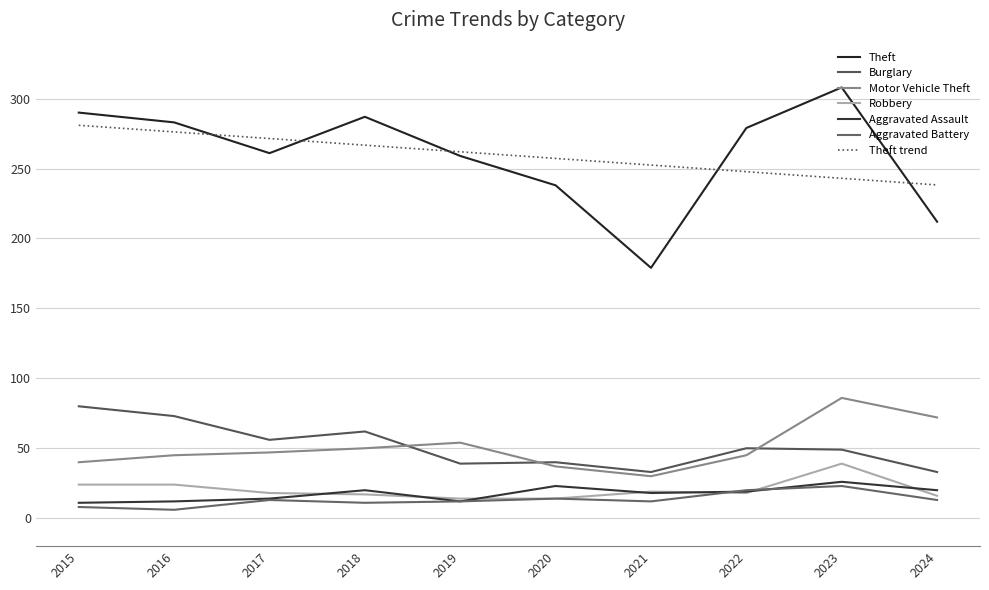

Between 2022 and 2018, which is larger?

2018